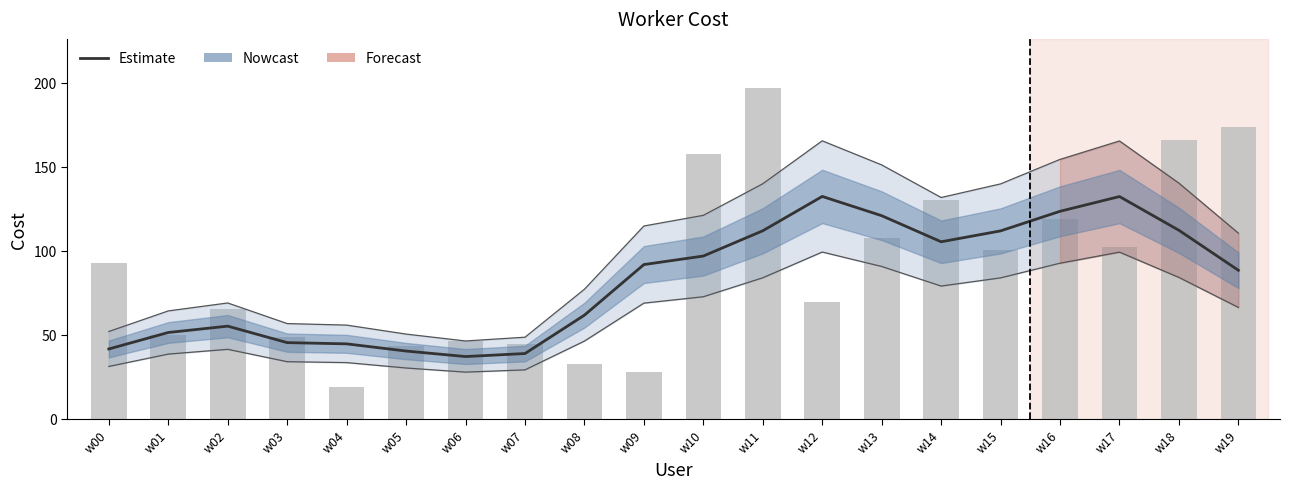

At which category does the chart reach its peak across all series?

w12